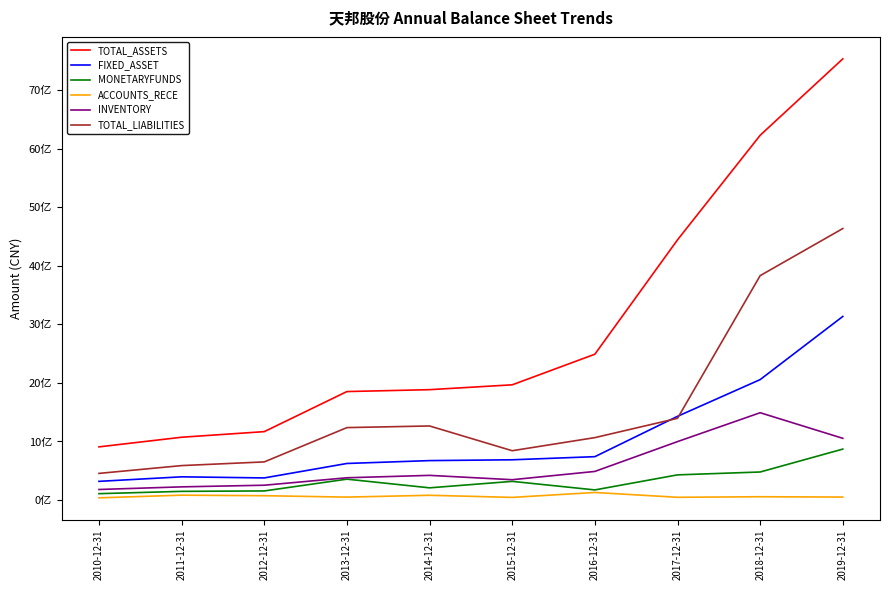

At which label does TOTAL_LIABILITIES first exceed 1236681037?

2013-12-31